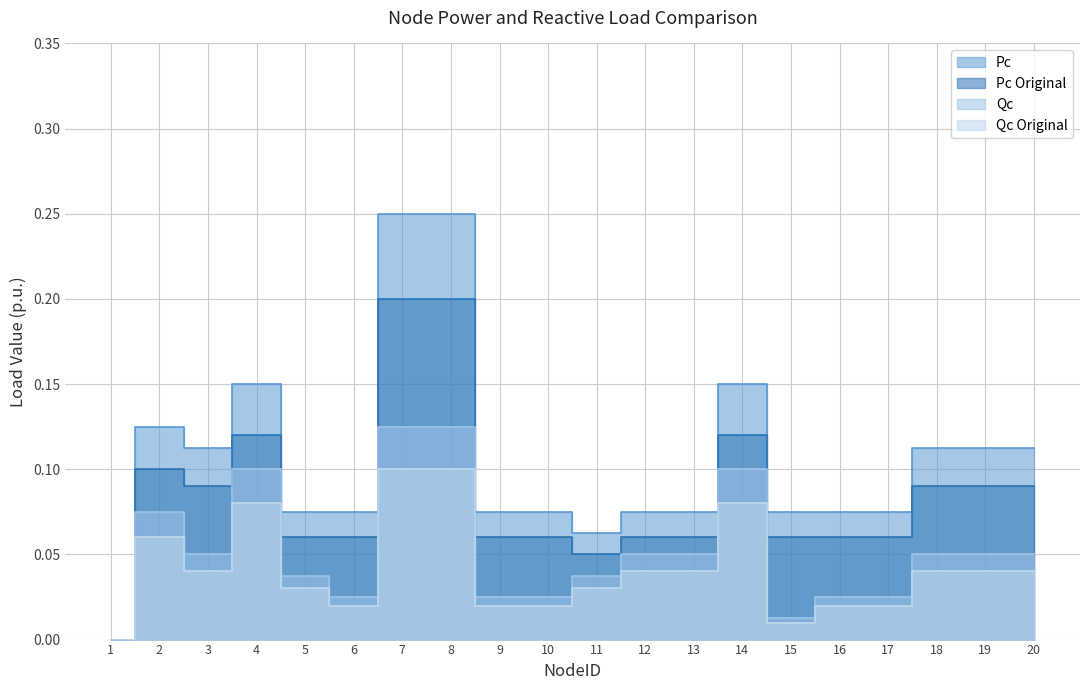

At how many categories does at least one series exceed 0?

19